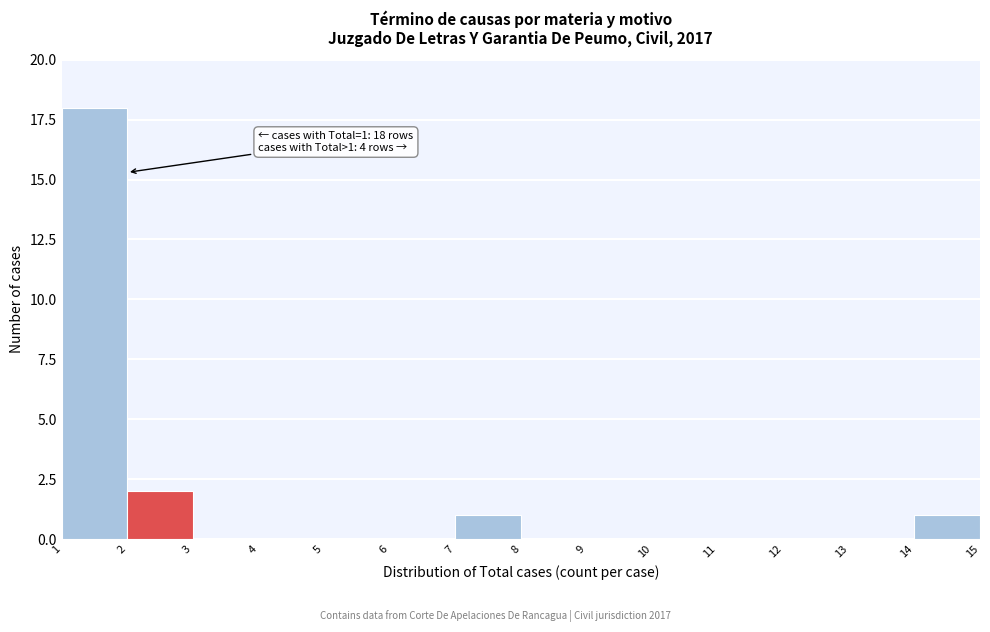

Over which range of the x-axis is the bar tallest?

1 to 2